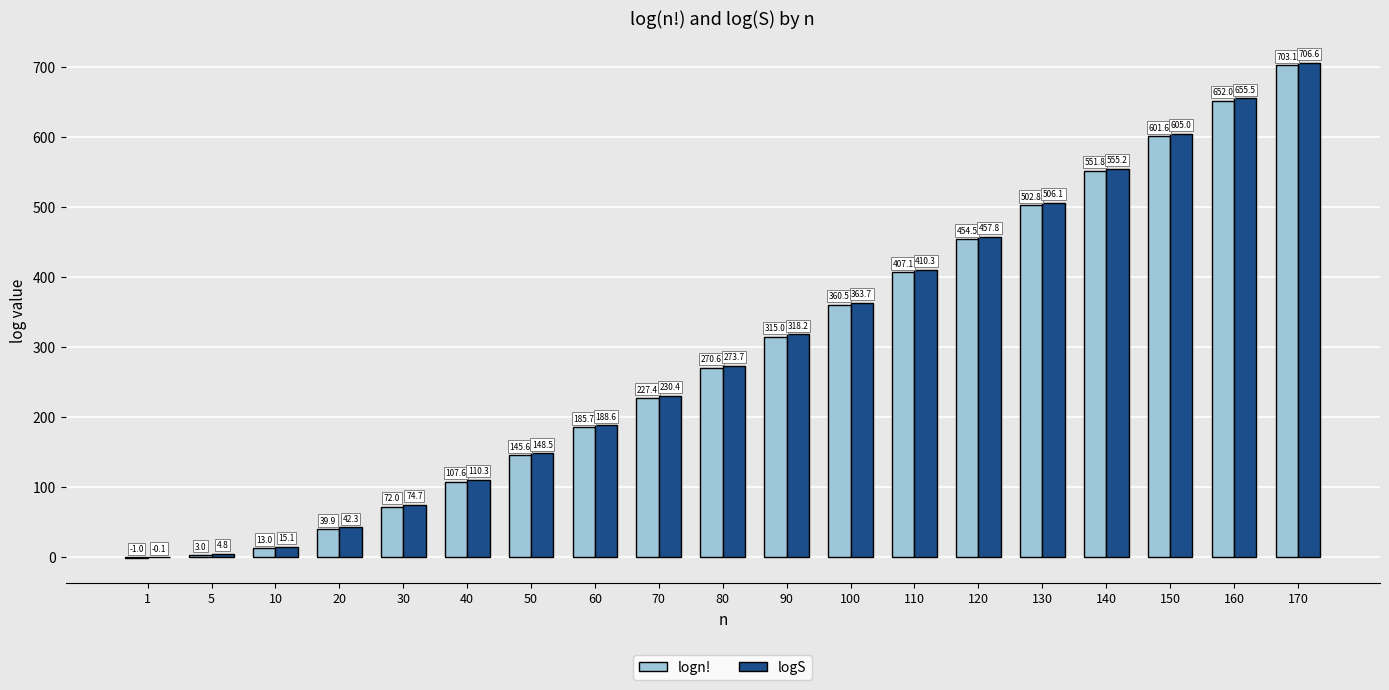

Is the value of logS at 90 greater than the value of logn! at 160?

No